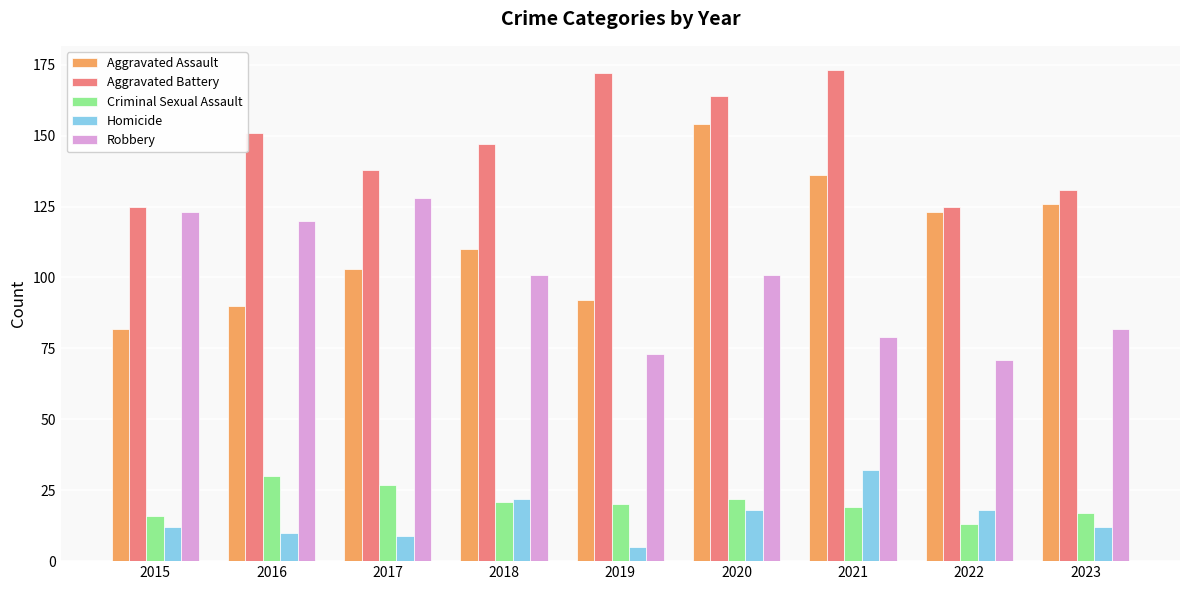

What is the minimum value for Criminal Sexual Assault?

13